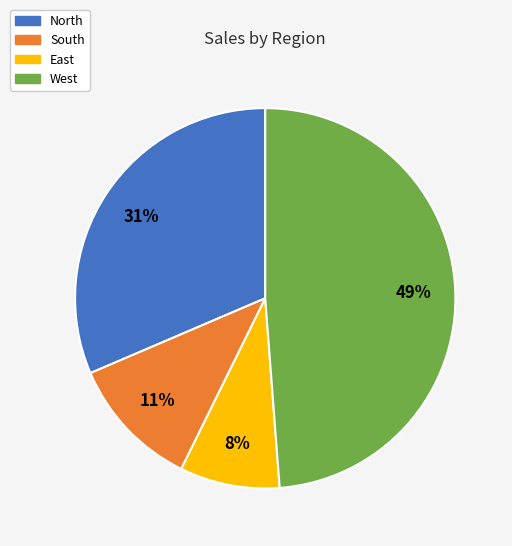

Which has a higher value, East or South?

South